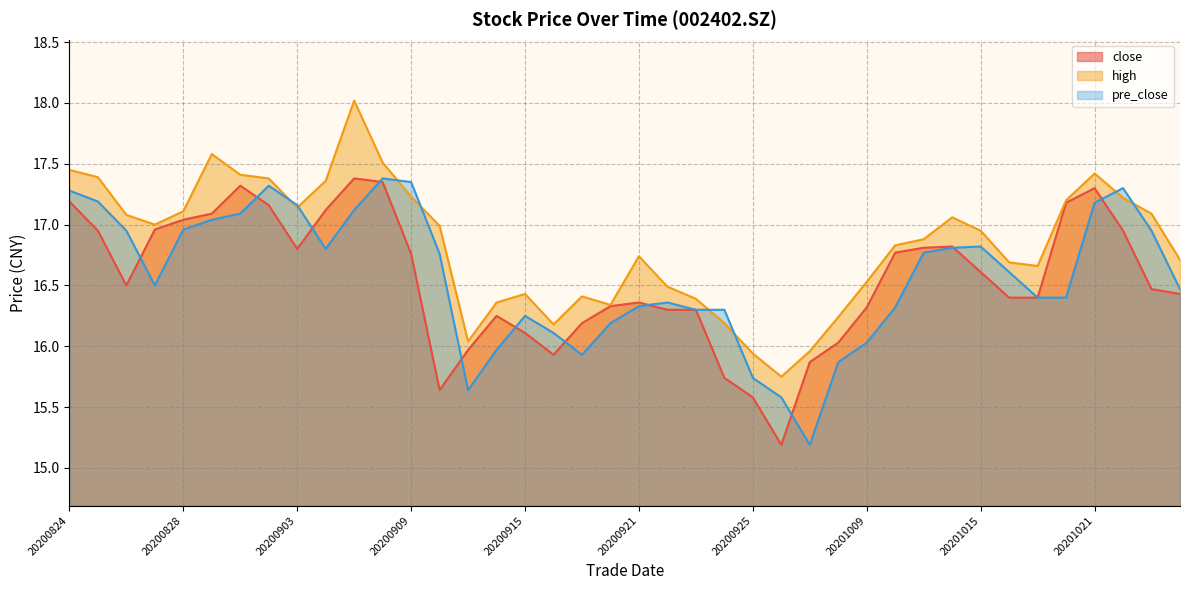

At which label does high first exceed 16?

20200824